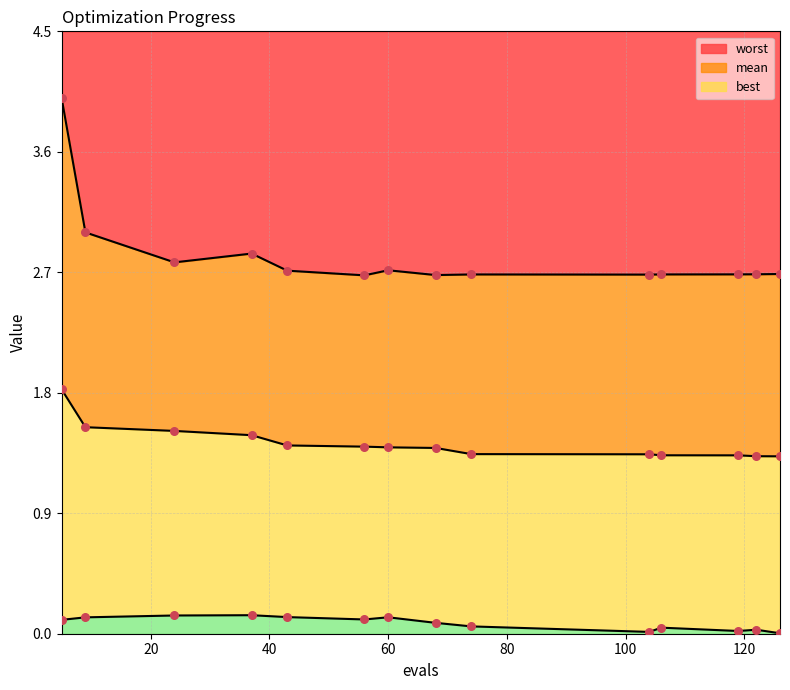

Which series reaches the maximum Y coordinate?

worst